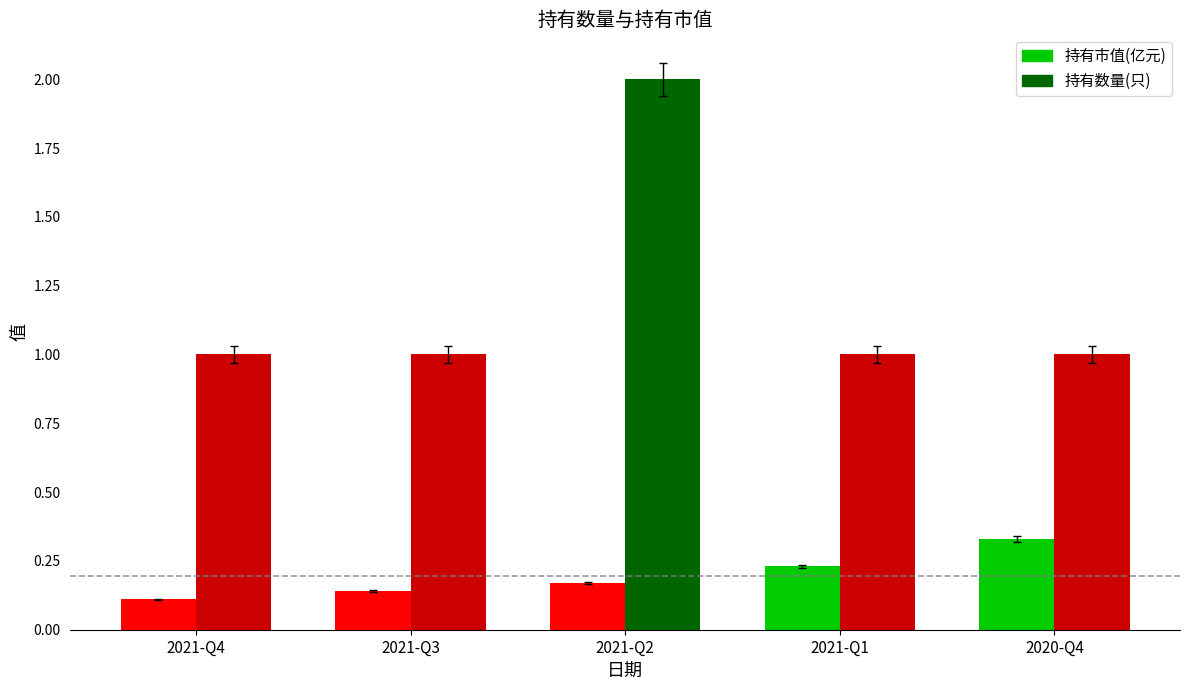

The value of 持有数量(只) at 2021-Q1 is 1.0. True or false?

True